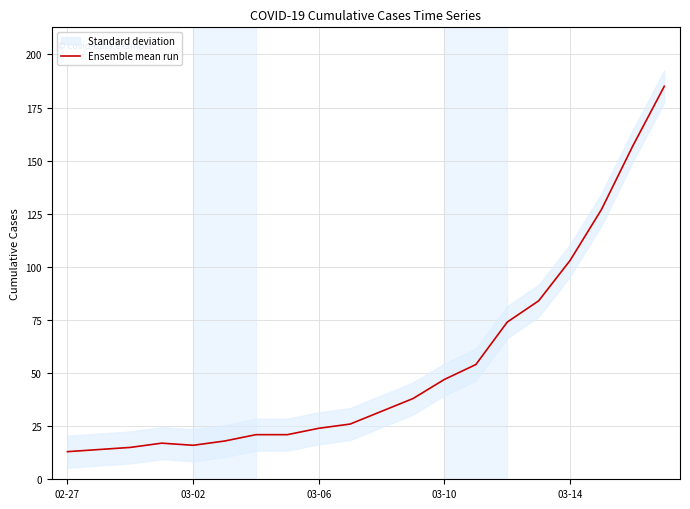

Reading left to right, extract all data points from this chart.

13	14	15	17	16	18	21	21	24	26	32	38	47	54	74	84	103	127	157	185